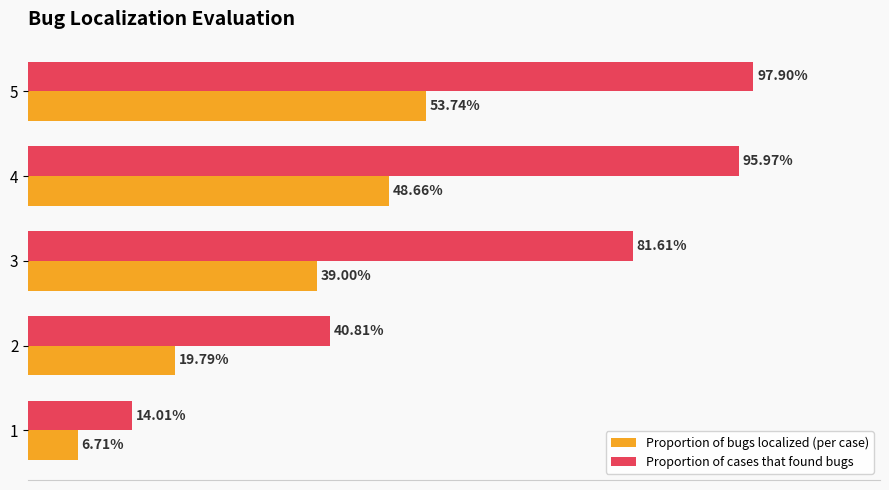

What are all the series names shown in the legend?

Proportion of bugs localized (per case), Proportion of cases that found bugs